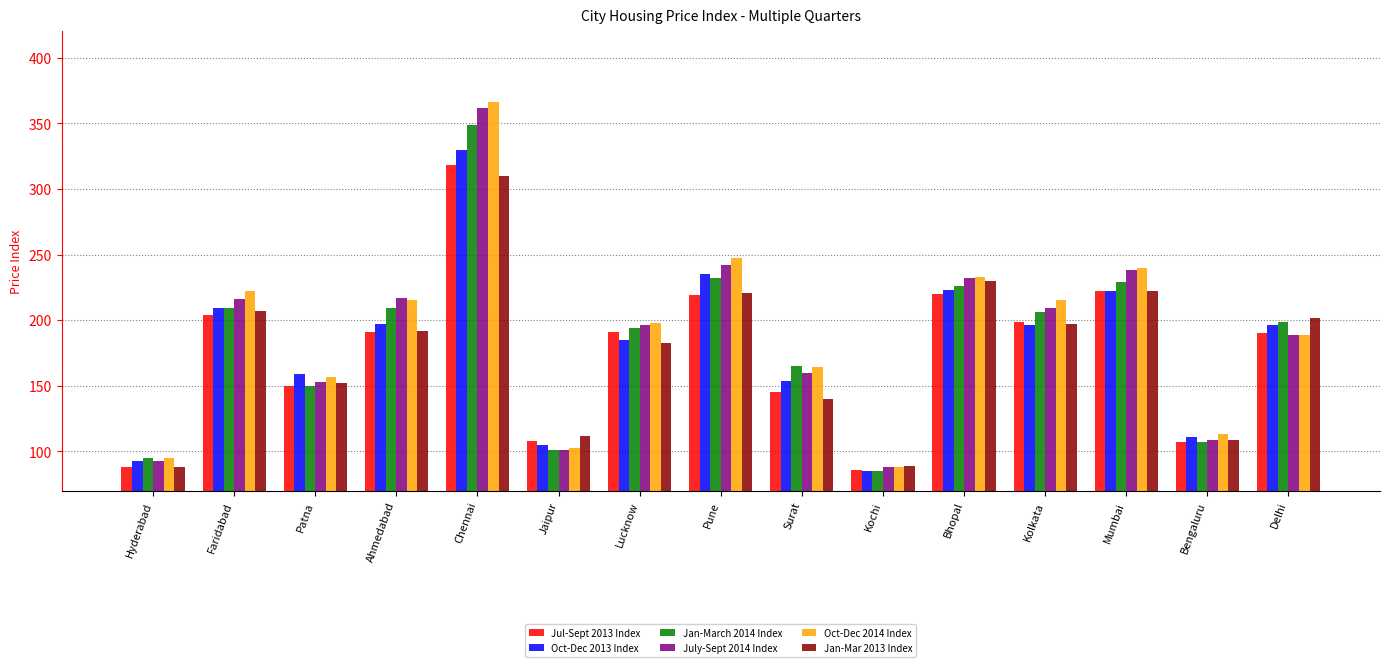

How many bars are there in each group?

6